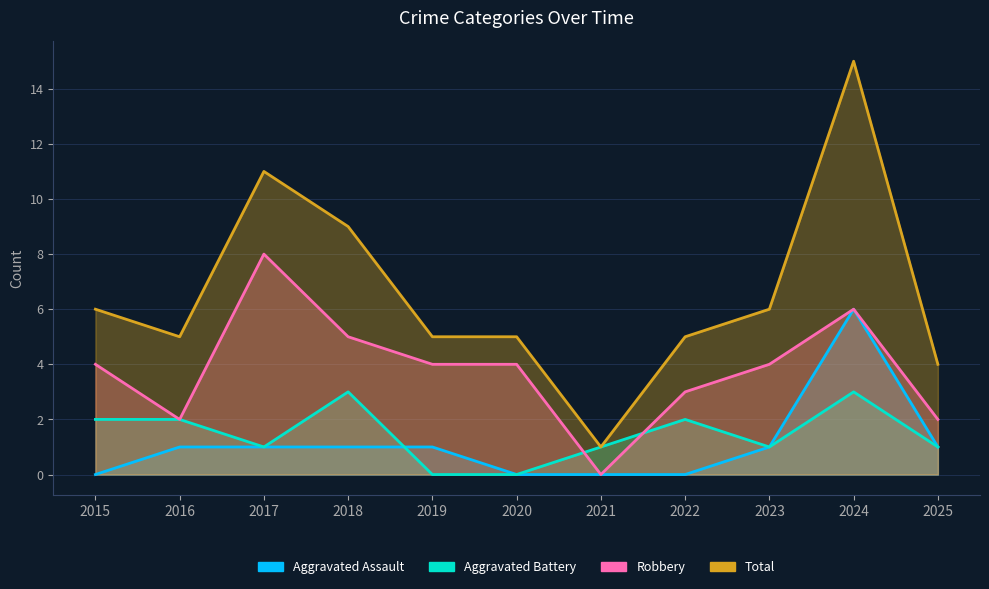

What is the spread (max minus min) of values at 2022?

5